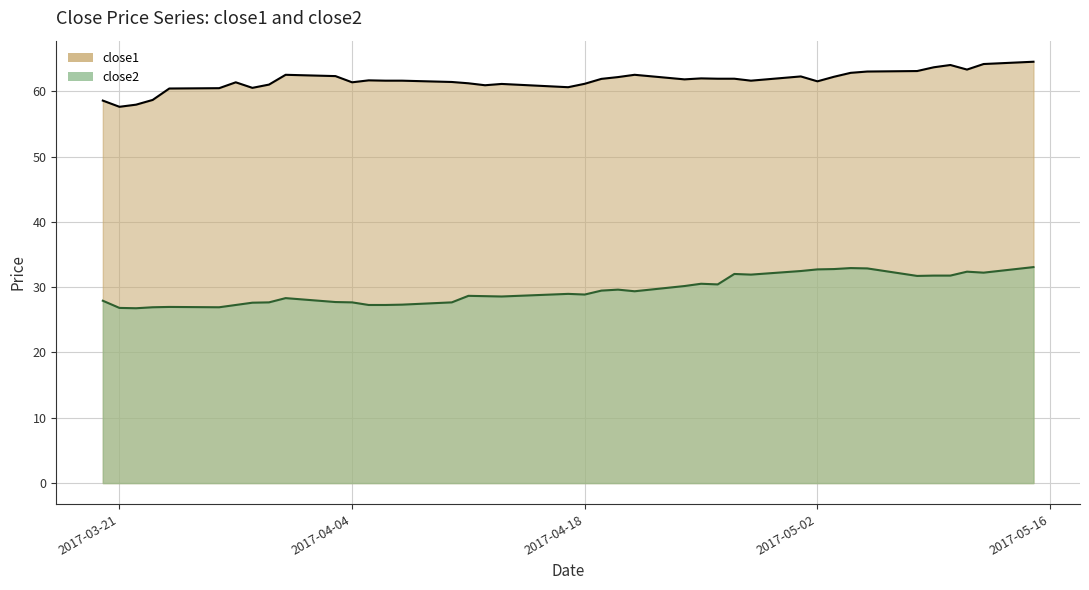

How many data points does each series have?

40